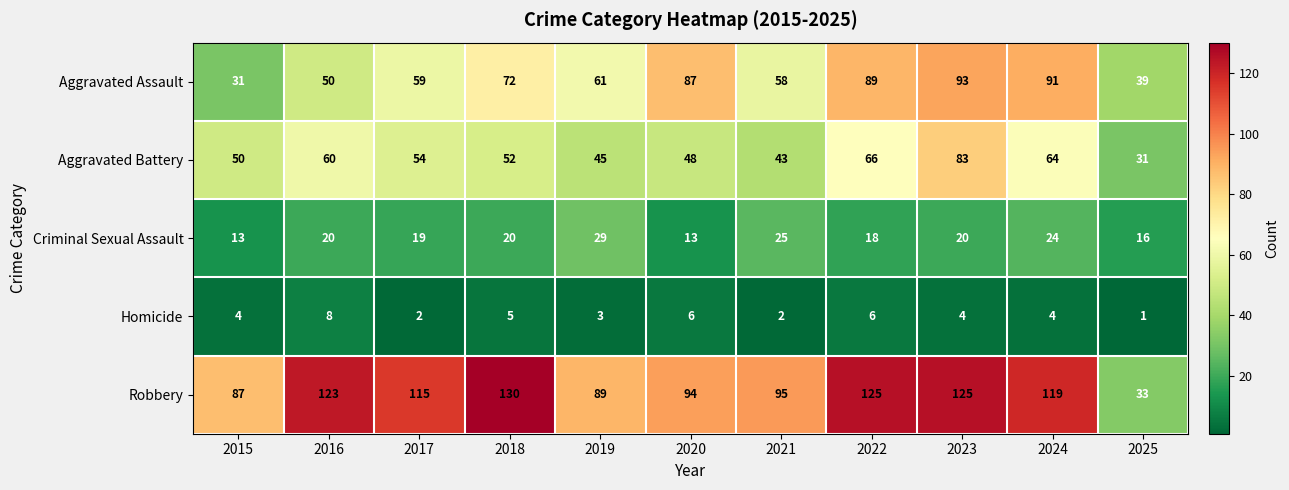

What is the spread (max minus min) of values at 2024?

115